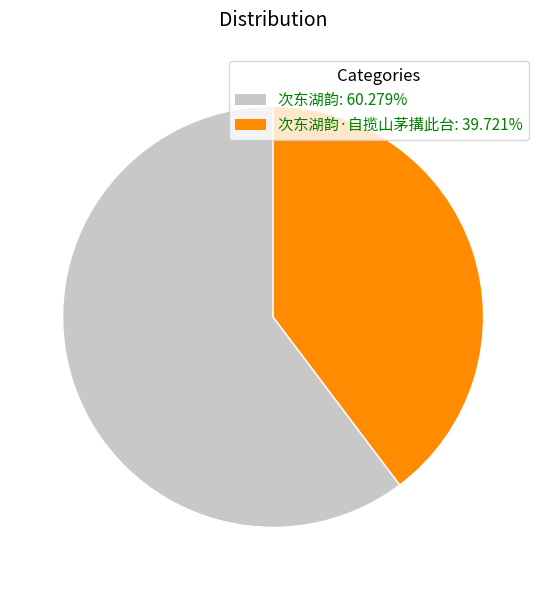

How many segments does this pie chart have?

2